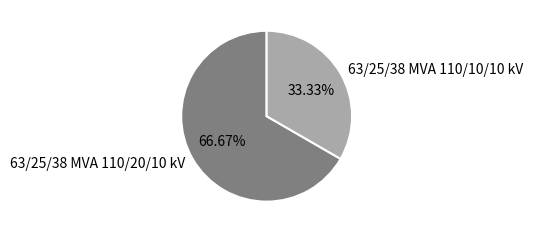

Count the number of slices in the pie.

2